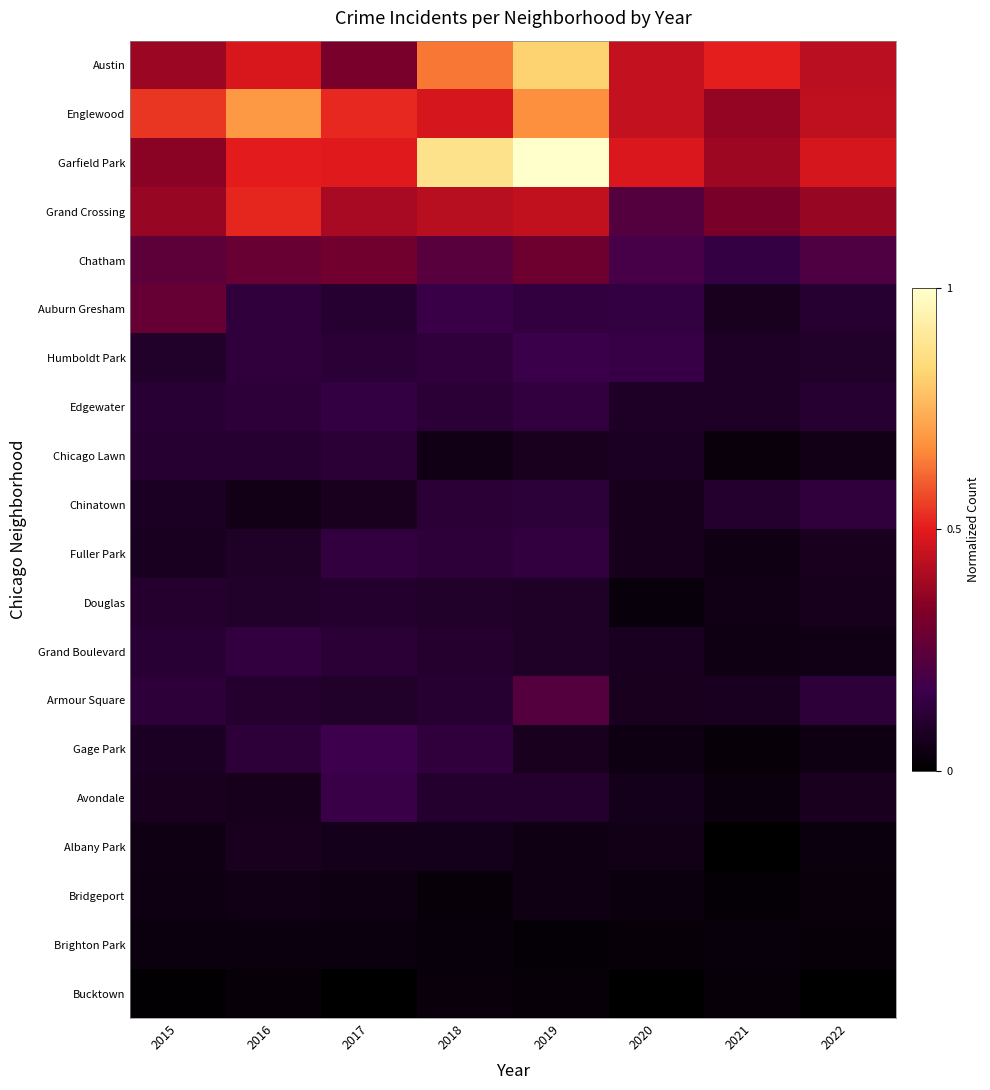

Count the number of categories in the chart.

8